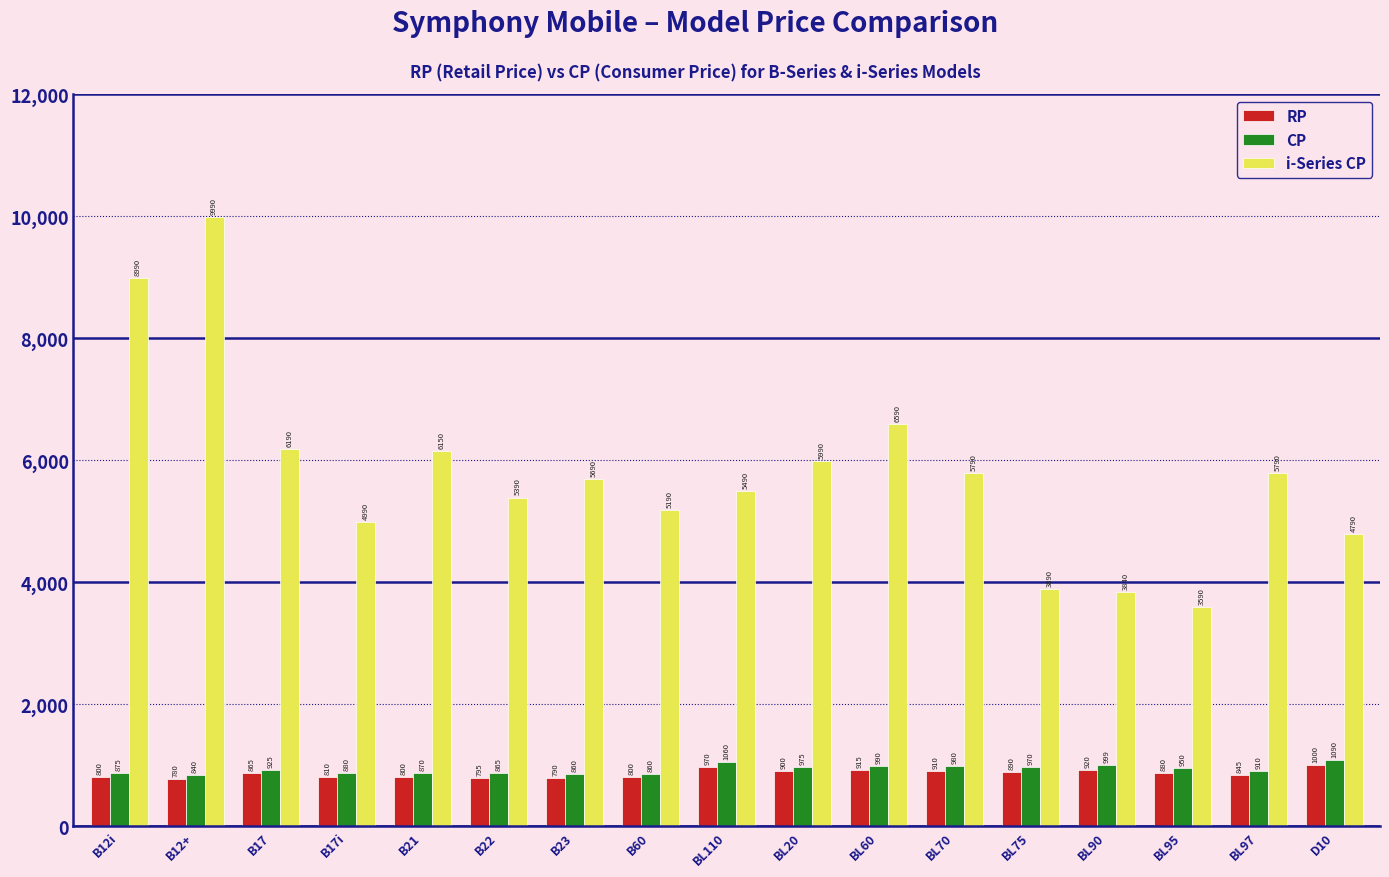

What are all the series names shown in the legend?

RP, CP, i-Series CP